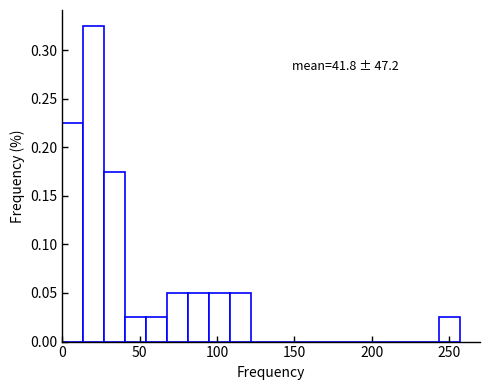

Around what value on the x-axis is the tallest bar? Give the approximate position of its centre, as read against the axis.

20